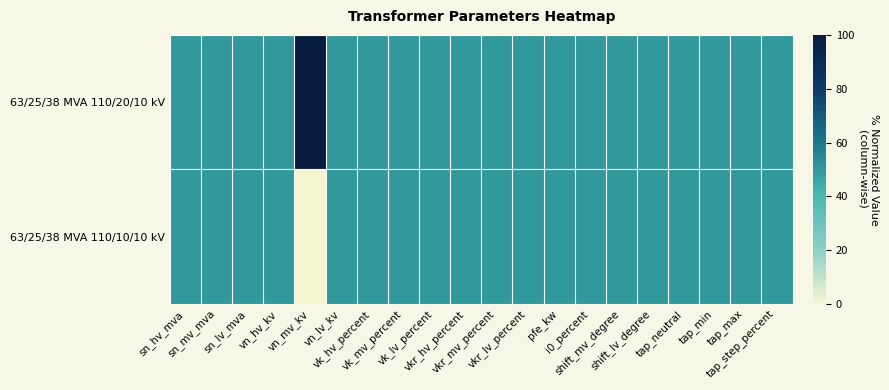

At sn_hv_mva, list the series in order from smallest to largest.

63/25/38 MVA 110/20/10 kV, 63/25/38 MVA 110/10/10 kV